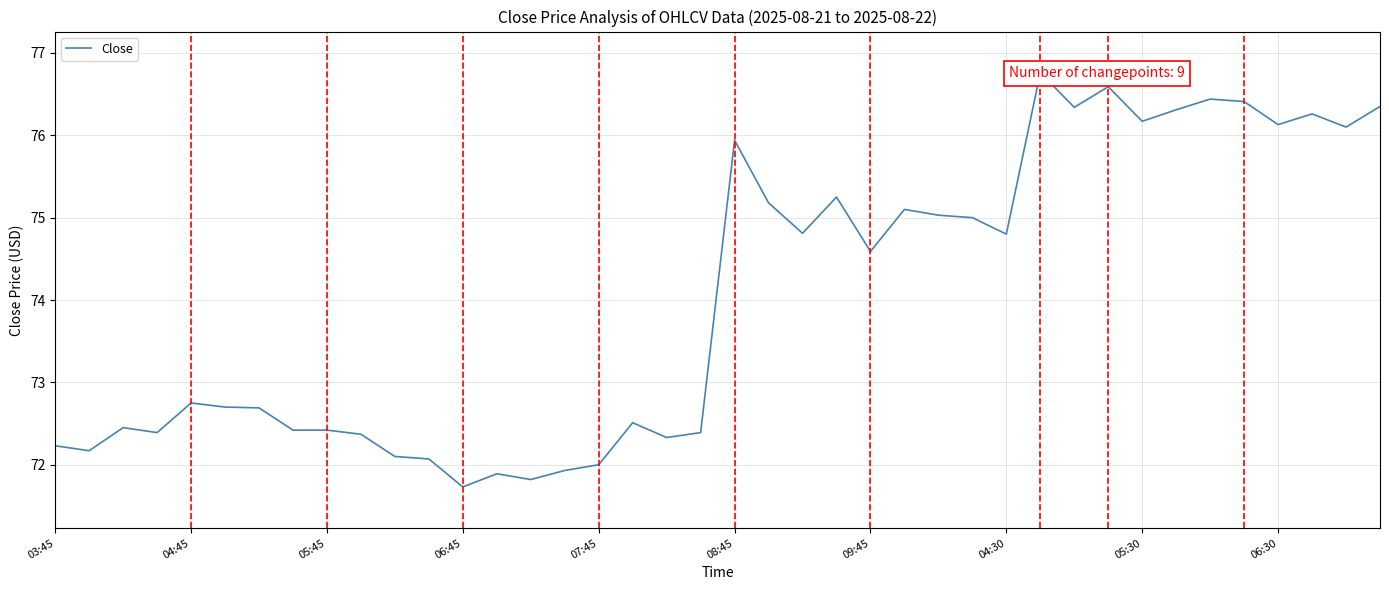

True or false: the data has more than 0 interior local peaks.

True